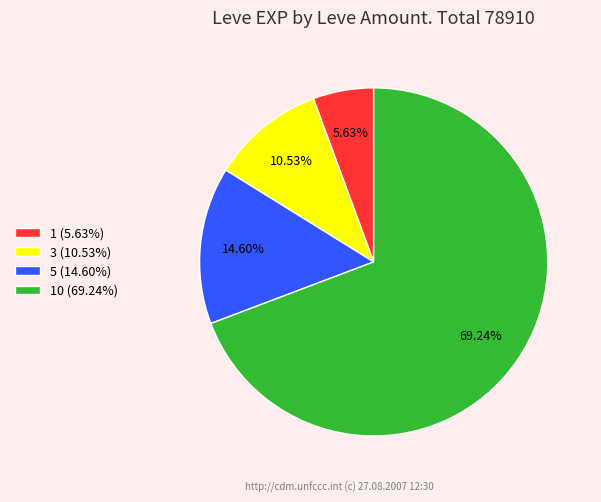

What is the ratio of the value at 3 (10.53%) to the value at 1 (5.63%)?

1.9